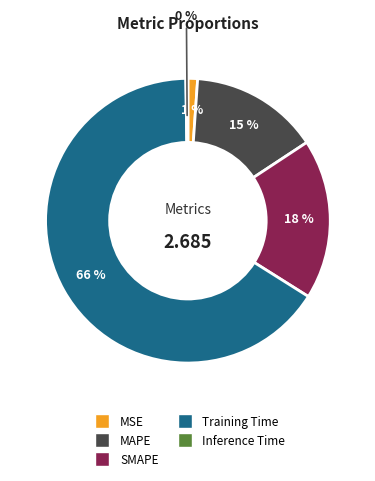

To the nearest percent, what is the average slice percentage?

20%